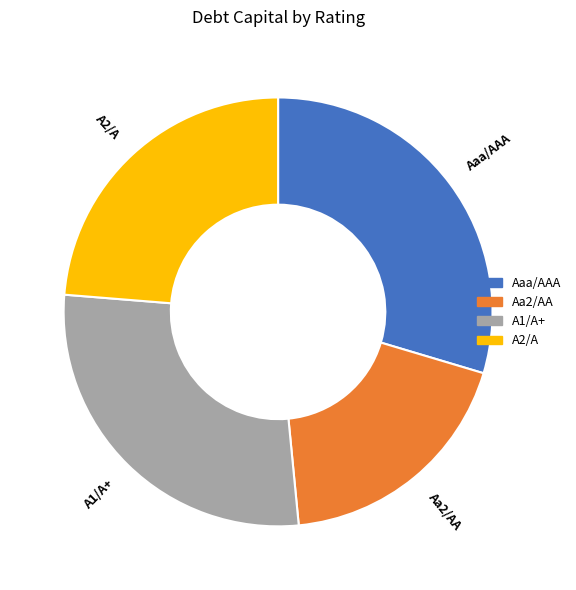

Combined, do Aa2/AA and Aaa/AAA account for over 50%?

No